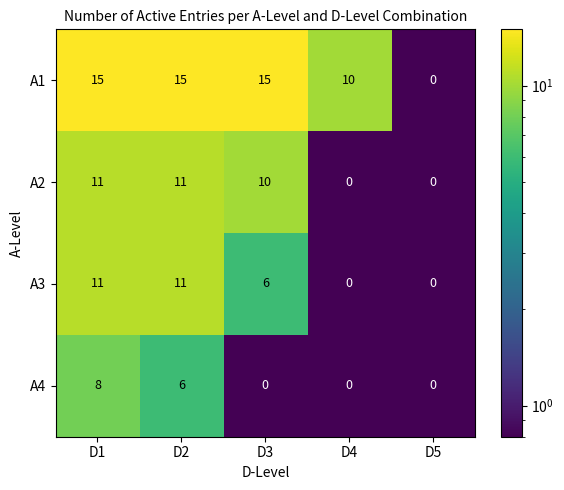

What is the spread (max minus min) of values at D1?

7